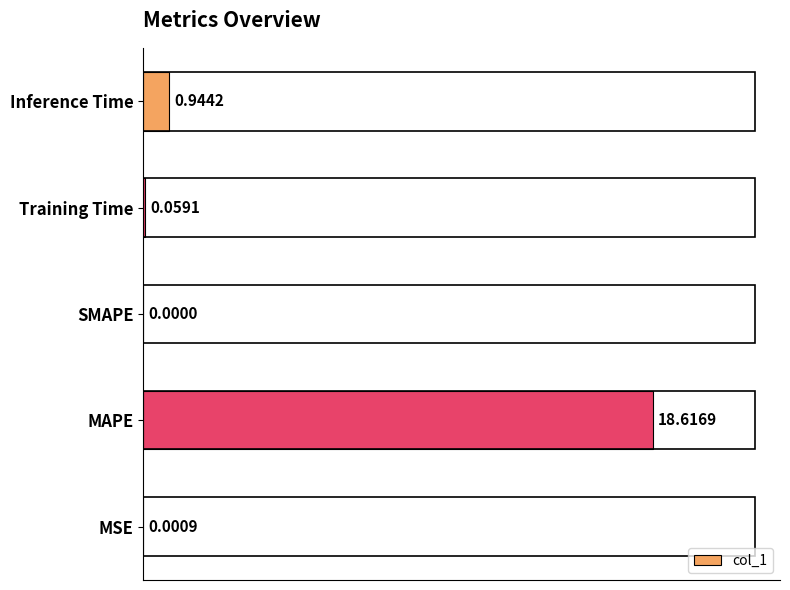

How many distinct data groups are displayed?

1